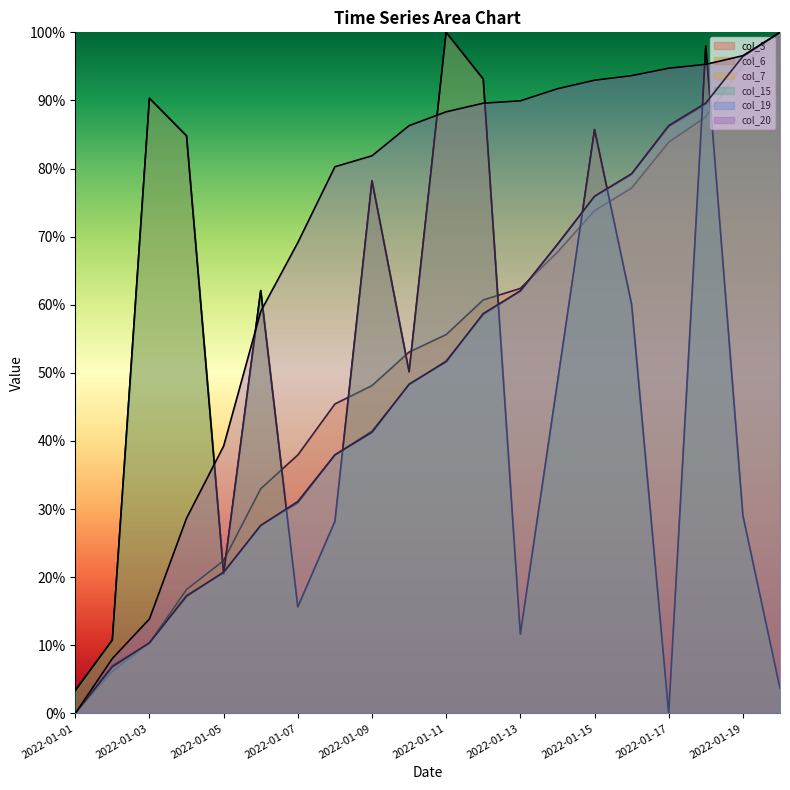

What is the sum of the col_20 values at 2022-01-20 and 2022-01-03?

1.1